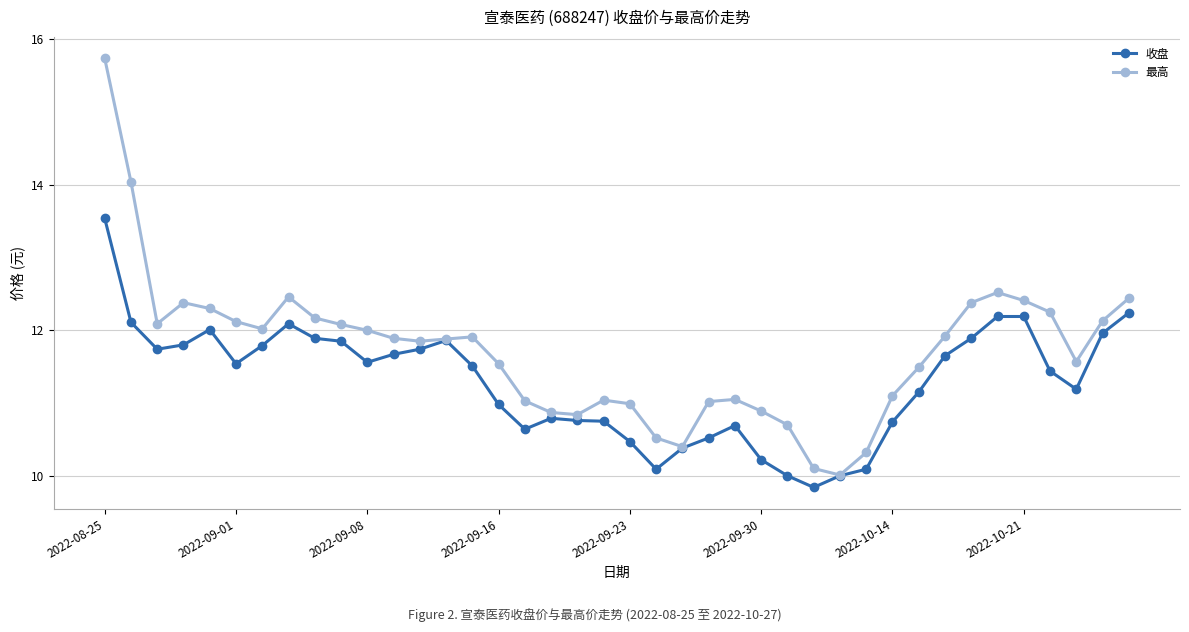

True or false: 收盘 has more than 1 interior local peaks.

True